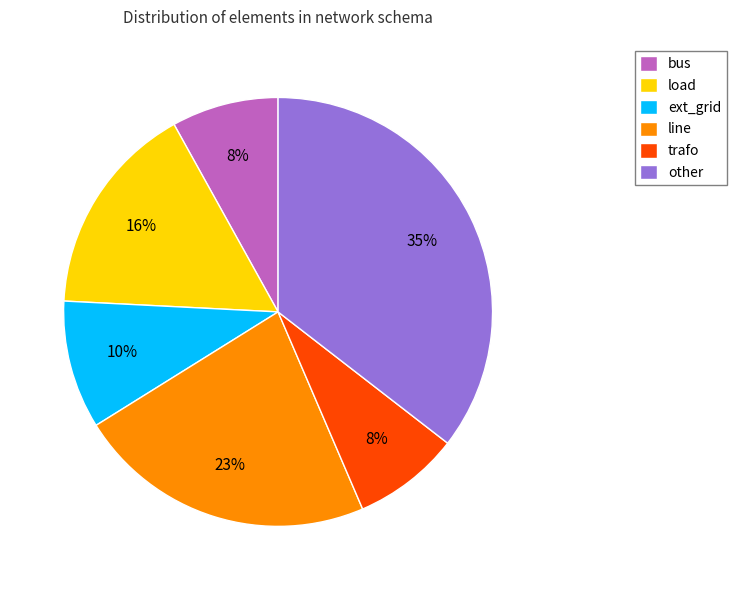

Combined, do line and trafo account for over 50%?

No